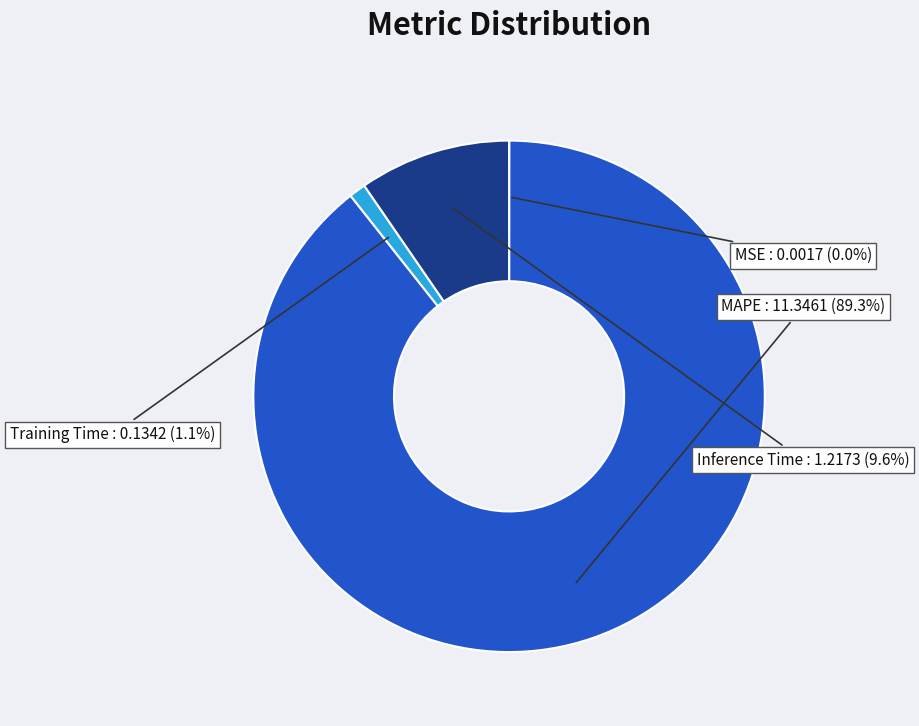

What is the largest slice in the pie chart?

MAPE